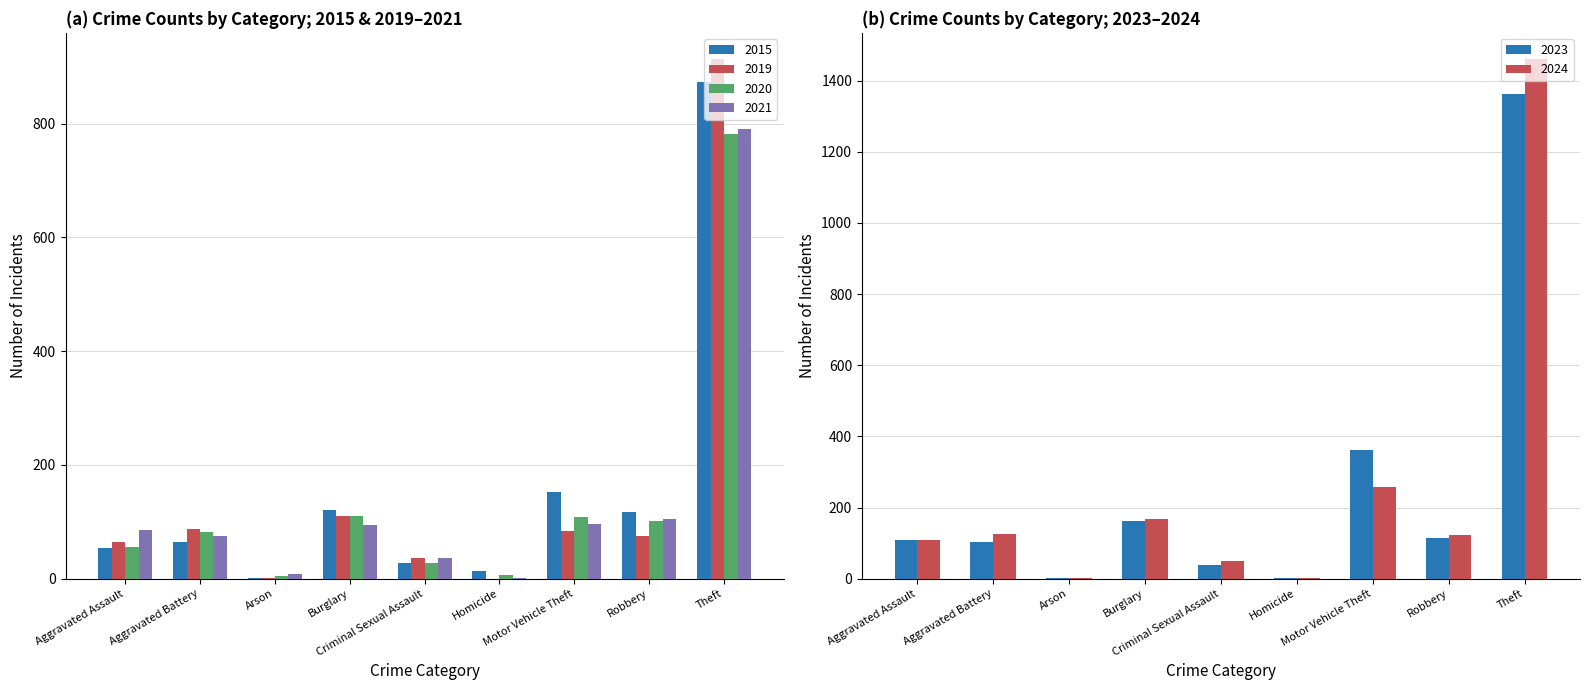

The value of 2023 at Homicide is 2. True or false?

False